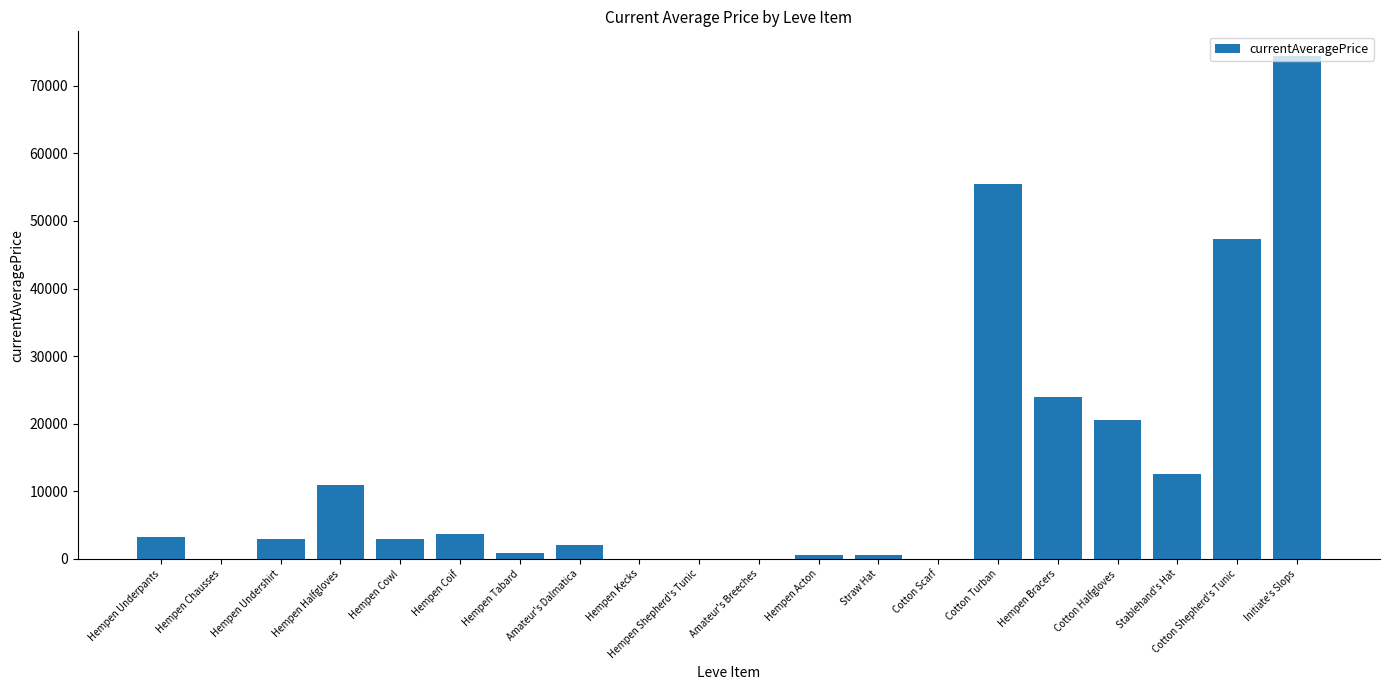

At which category does the chart reach its peak across all series?

Initiate's Slops